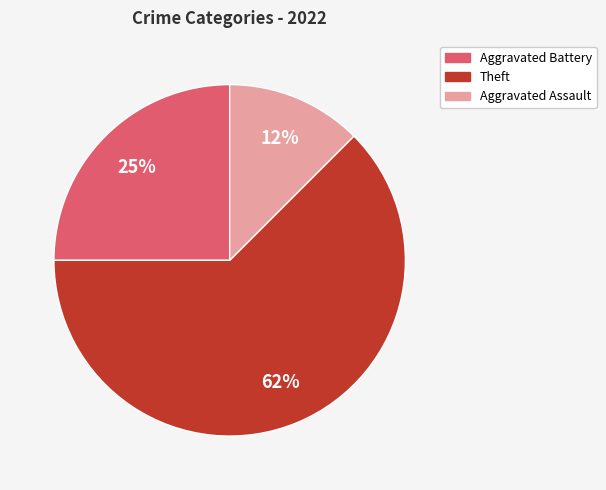

Is there any slice that represents more than half of the pie?

Yes